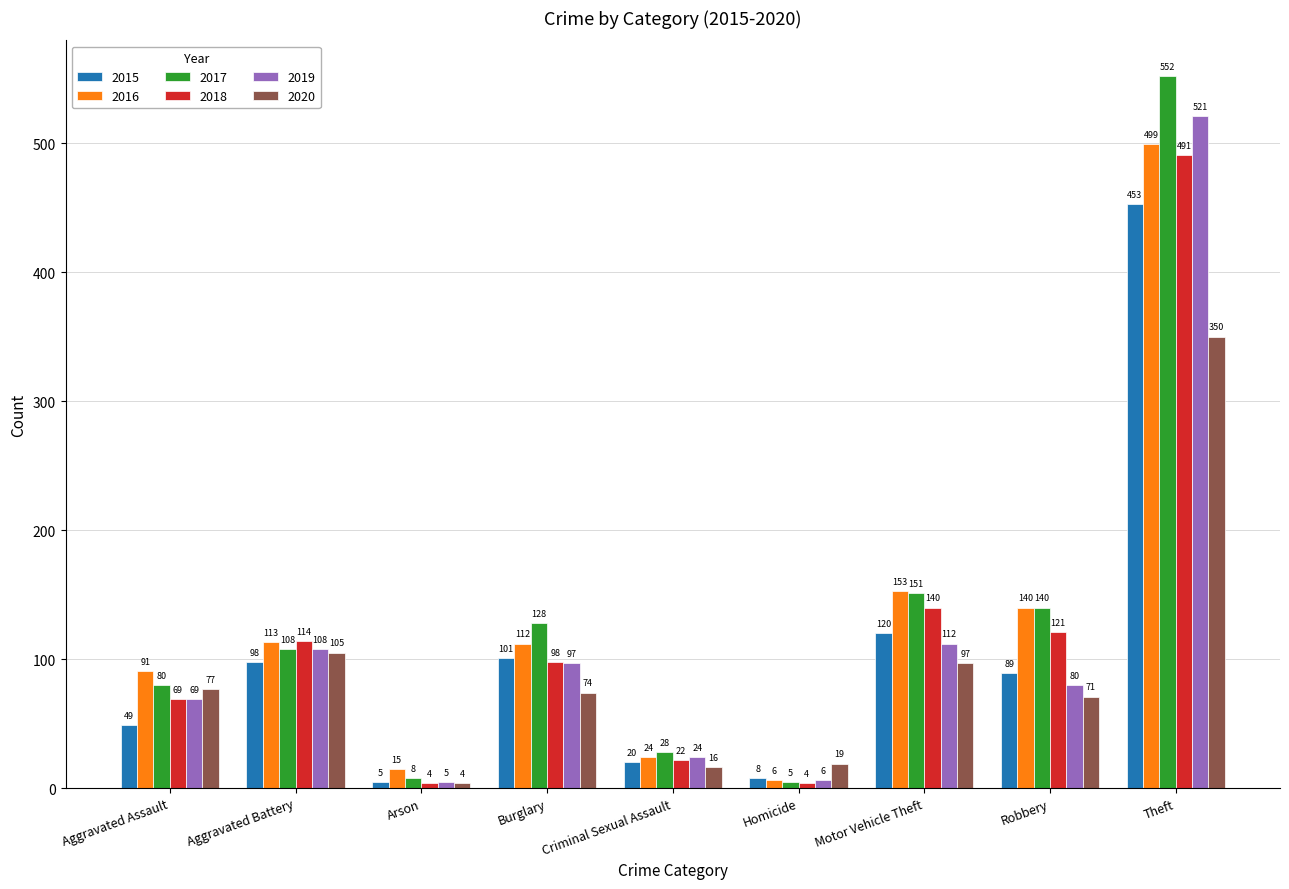

What is the label of the 9th bar from the right?

Aggravated Assault